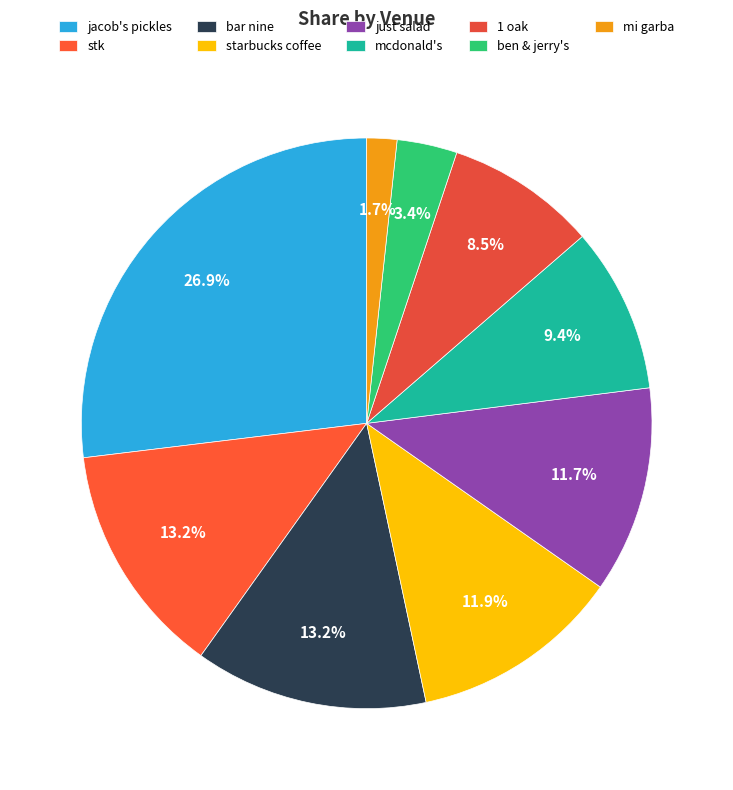

To the nearest percent, what portion does starbucks coffee represent?

12%